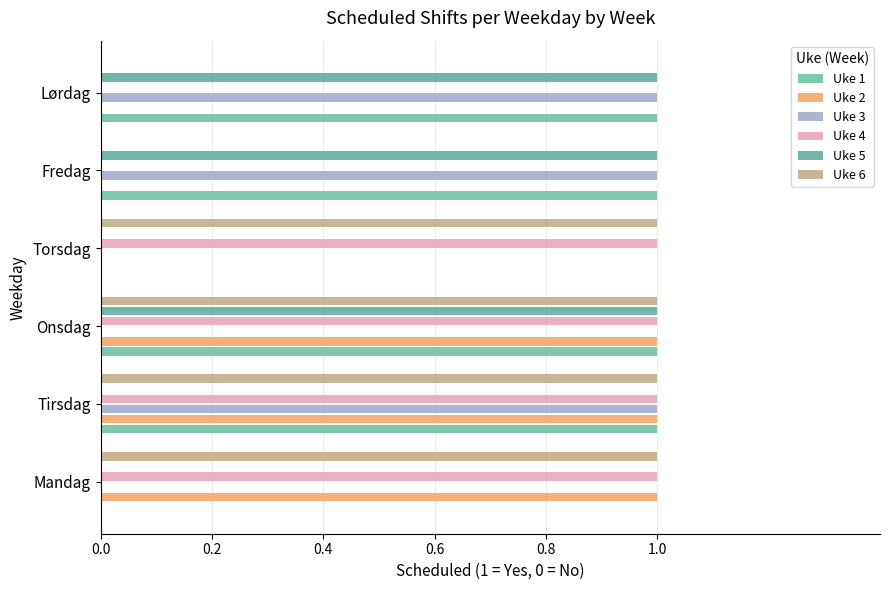

How many data points does each series have?

6